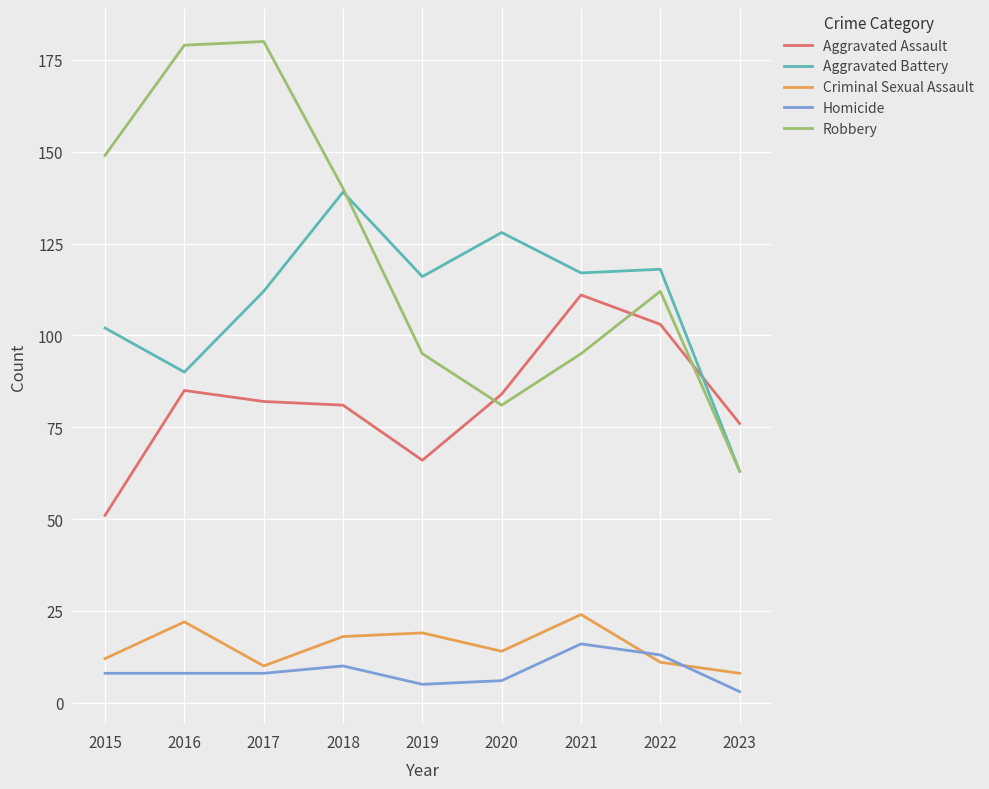

At 2020, list the series in order from largest to smallest.

Aggravated Battery, Aggravated Assault, Robbery, Criminal Sexual Assault, Homicide